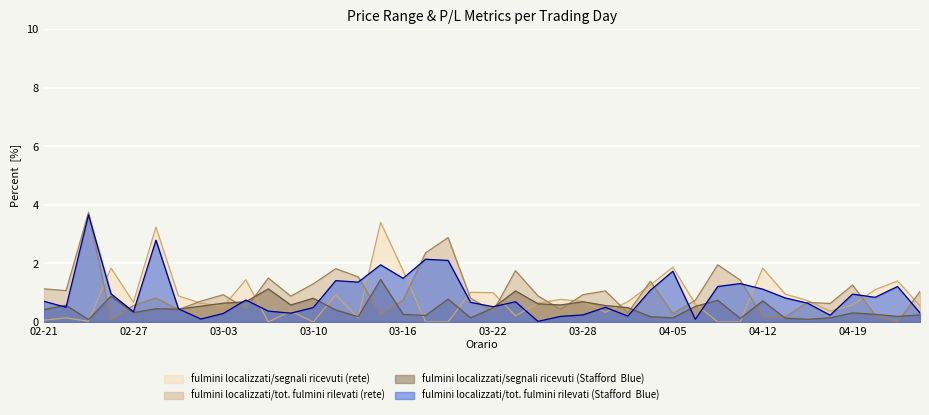

What is the total value across all series at 03-10?

2.6